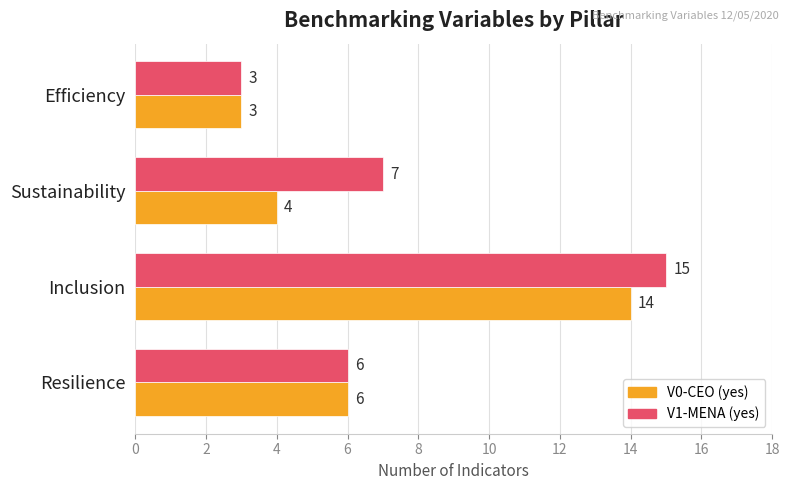

Which series changed the most between Resilience and Inclusion?

V1-MENA (yes)